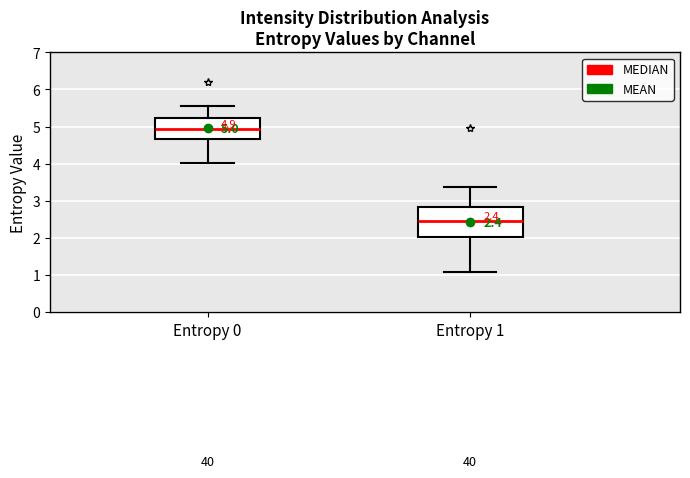

Comparing the boxes themselves (not the whiskers), which one is the tallest?

Entropy 1